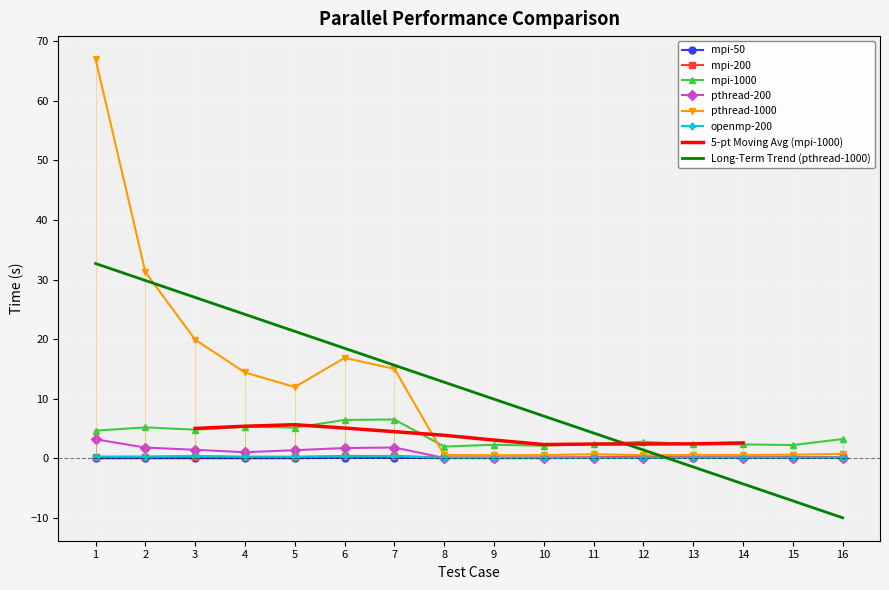

True or false: openmp-200 and mpi-1000 cross at least once.

False